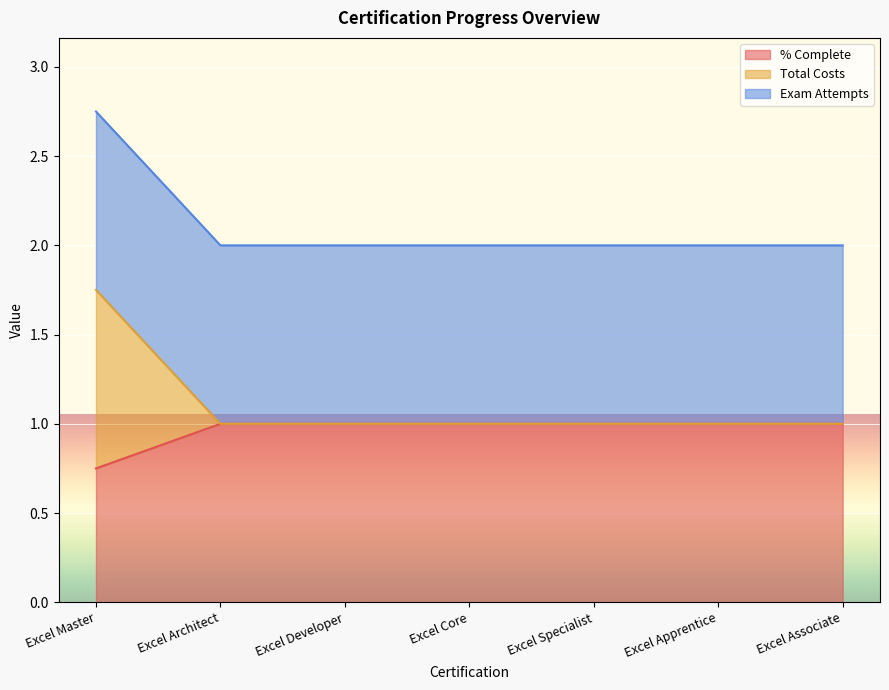

True or false: % Complete and Total Costs intersect in this chart.

False